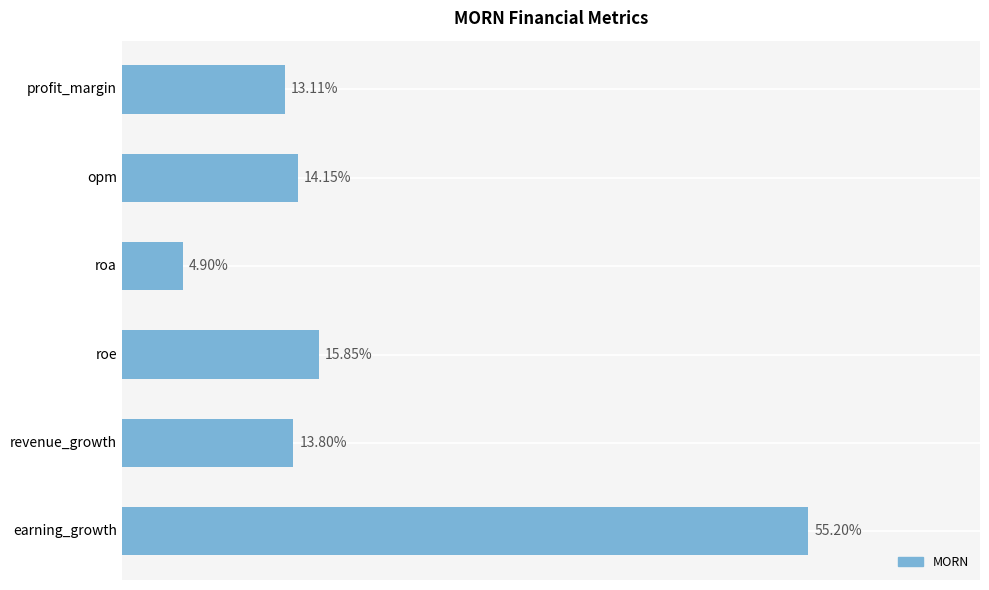

Which label corresponds to the largest value in the chart?

earning_growth